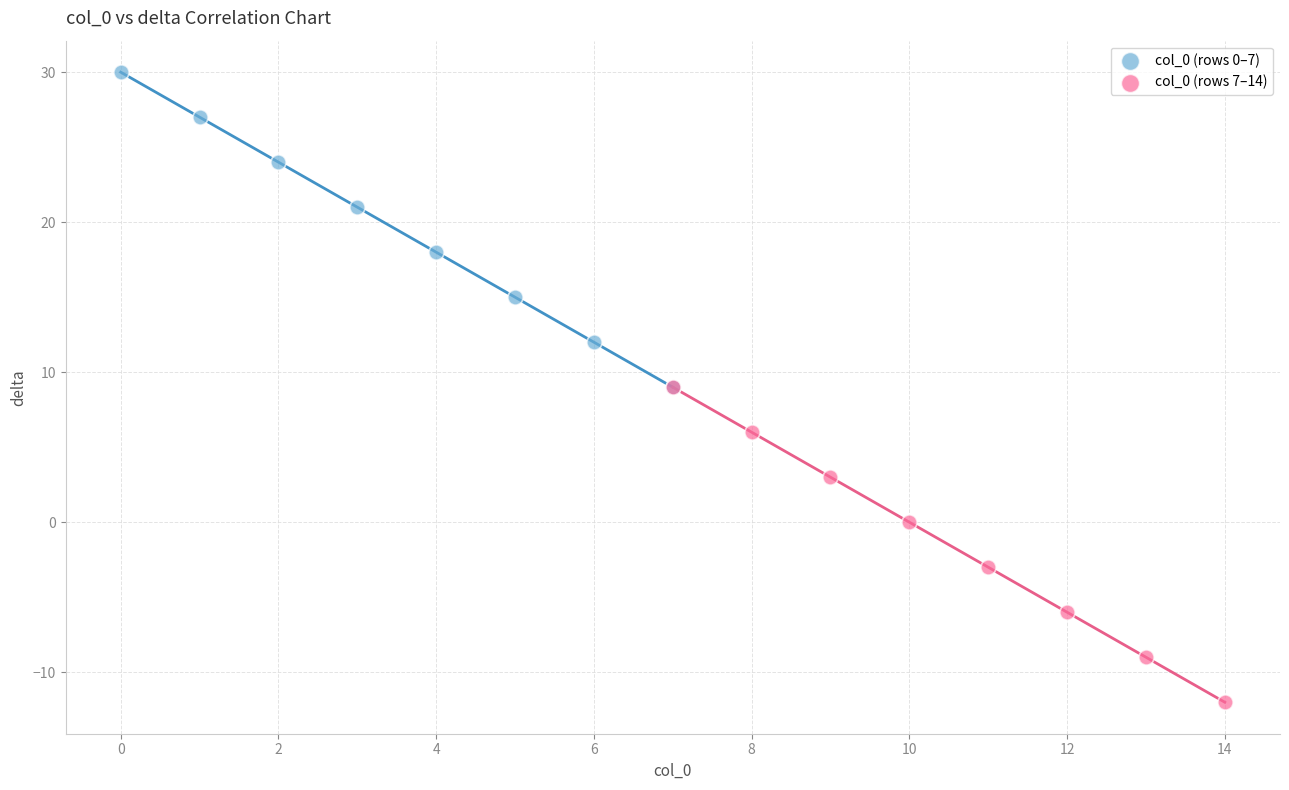

Which series reaches the minimum Y coordinate?

col_0 (rows 7–14)